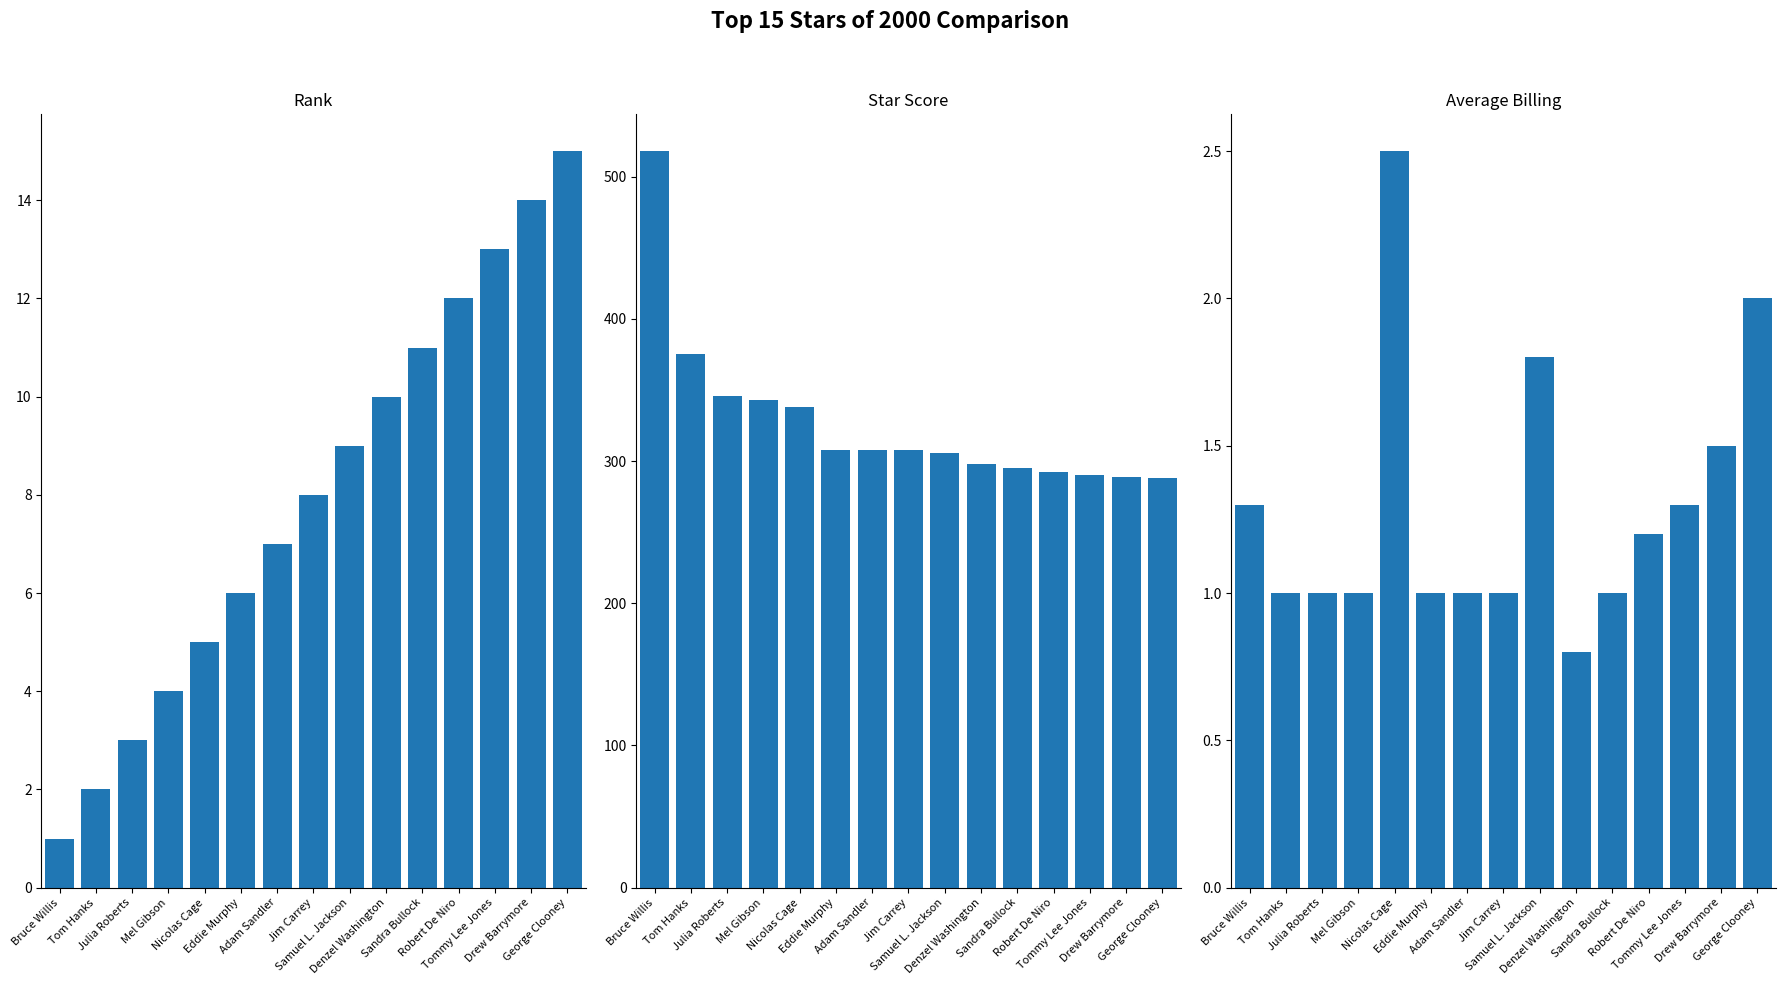

Reading left to right, what are all the values shown in this chart?

Rank: 1.0	2.0	3.0	4.0	5.0	6.0	7.0	8.0	9.0	10.0	11.0	12.0	13.0	14.0	15.0
Star Score: 518.0	375.0	346.0	343.0	338.0	308.0	308.0	308.0	306.0	298.0	295.0	292.0	290.0	289.0	288.0
Average Billing: 1.3	1.0	1.0	1.0	2.5	1.0	1.0	1.0	1.8	0.8	1.0	1.2	1.3	1.5	2.0